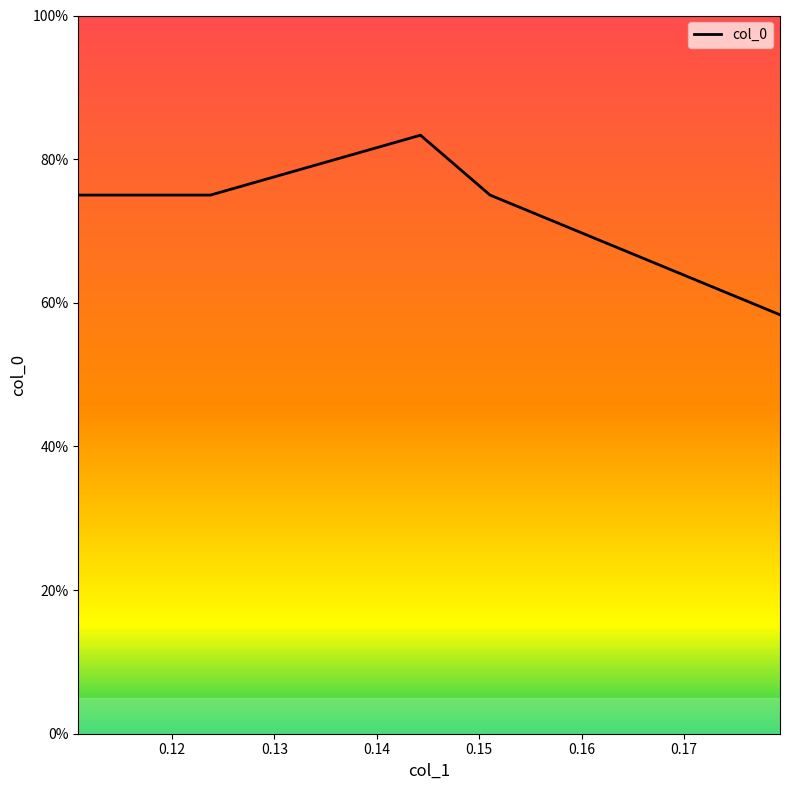

True or false: there are more than 0 points higher than both neighbors.

True